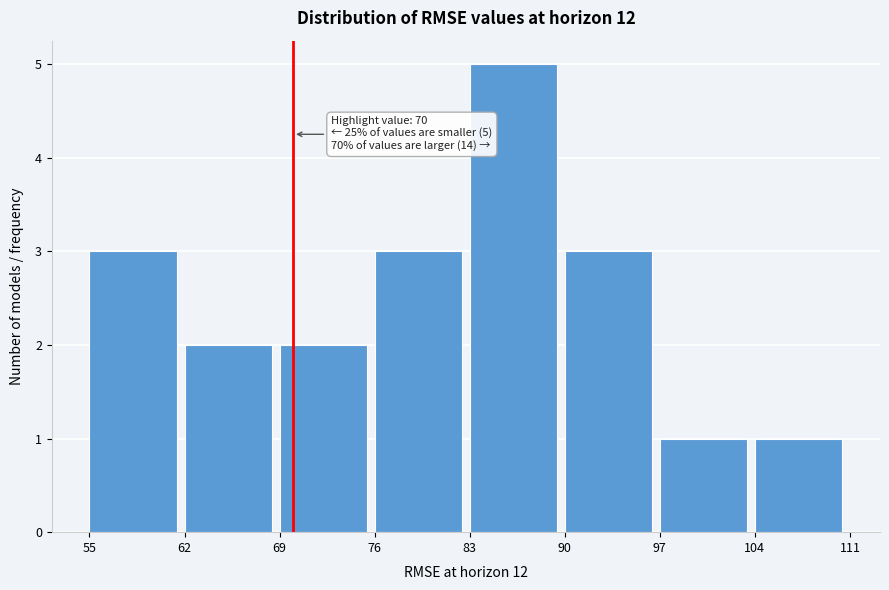

Over which range of the x-axis is the bar tallest?

83 to 90